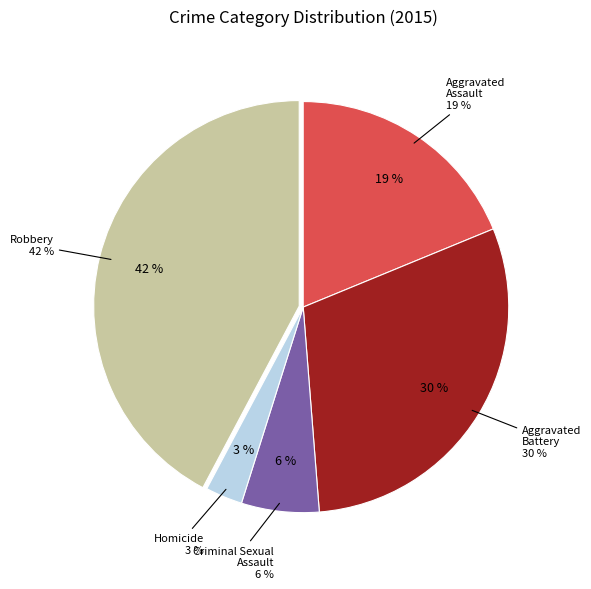

To the nearest percent, what is the difference between the largest and smallest slice percentages?

39%